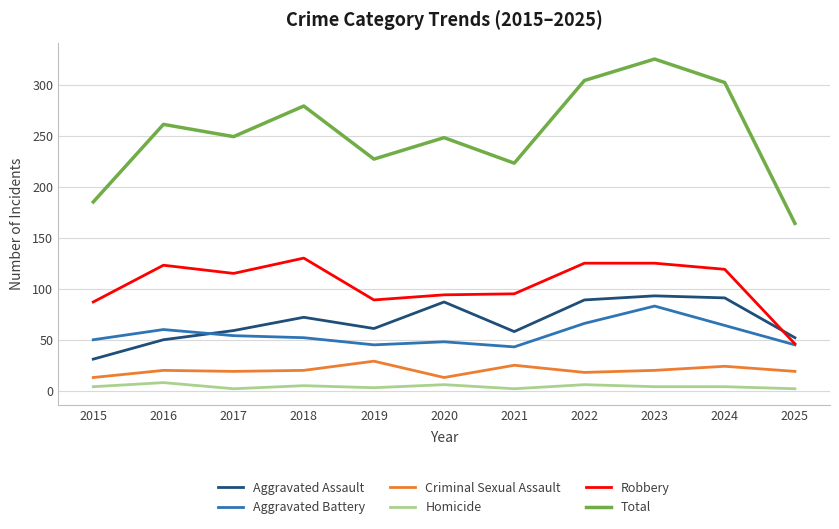

What is the total value across all series at 2019?

454